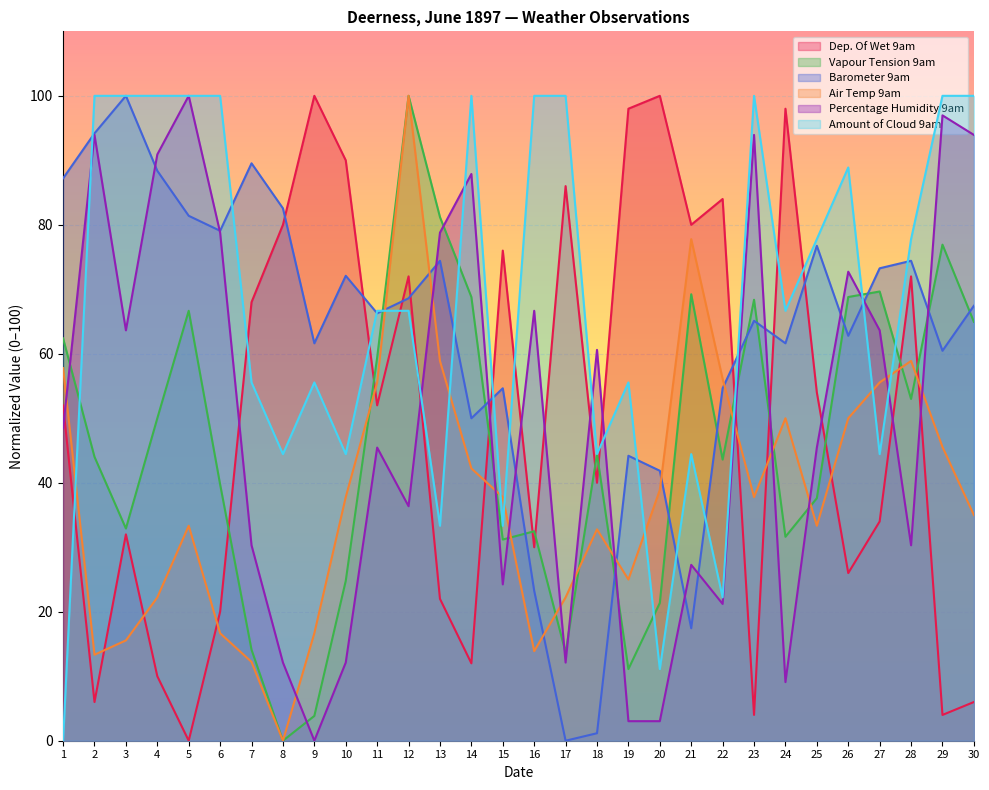

Which series has the largest range (max minus min)?

Dep. Of Wet 9am